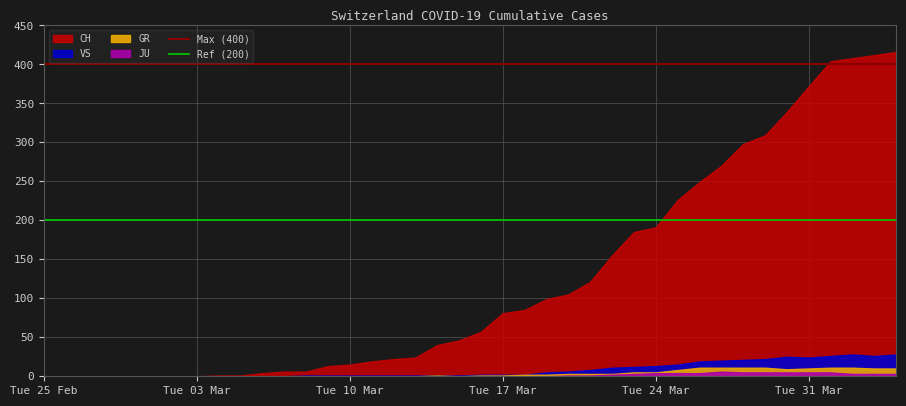

The Max (400) series shows 647 at Tue 25 Feb. True or false?

False